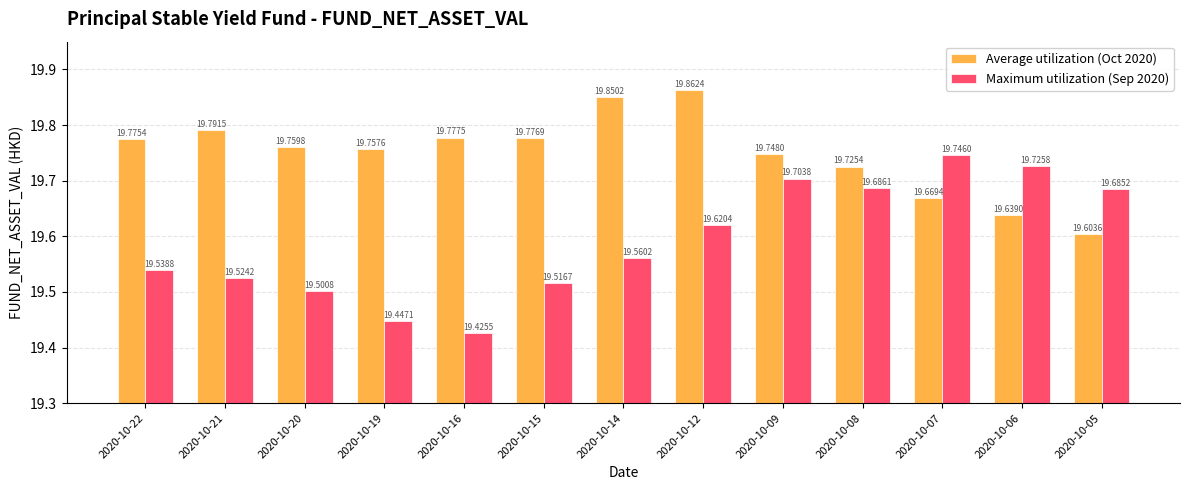

The value of Average utilization (Oct 2020) at 2020-10-08 is 10.8. True or false?

False